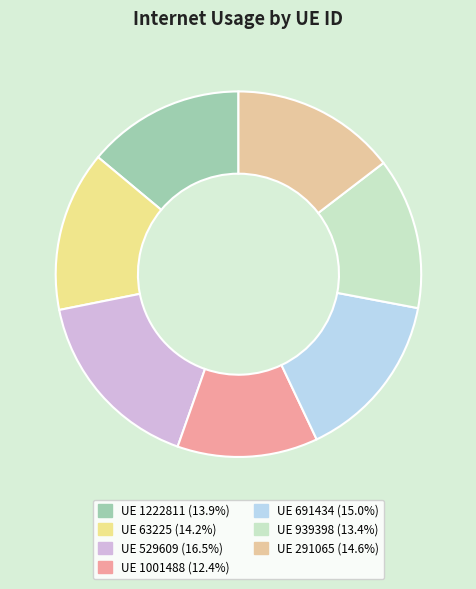

Which slice is the smallest?

1001488